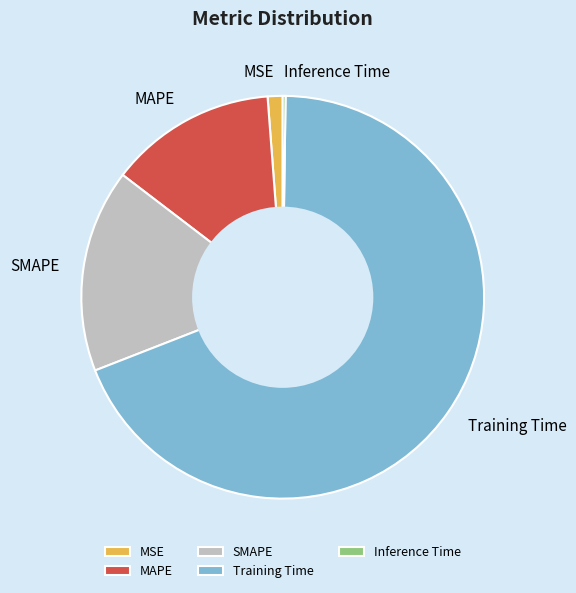

Which has a higher value, Training Time or MAPE?

Training Time